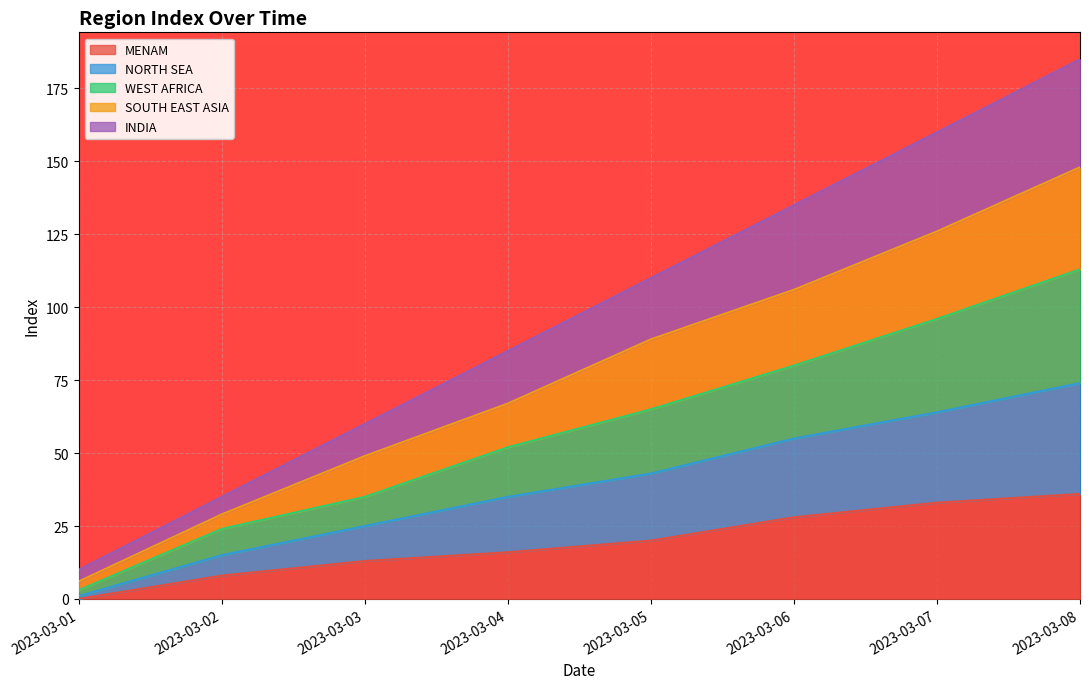

At which category is the sum across all series the highest?

2023-03-08